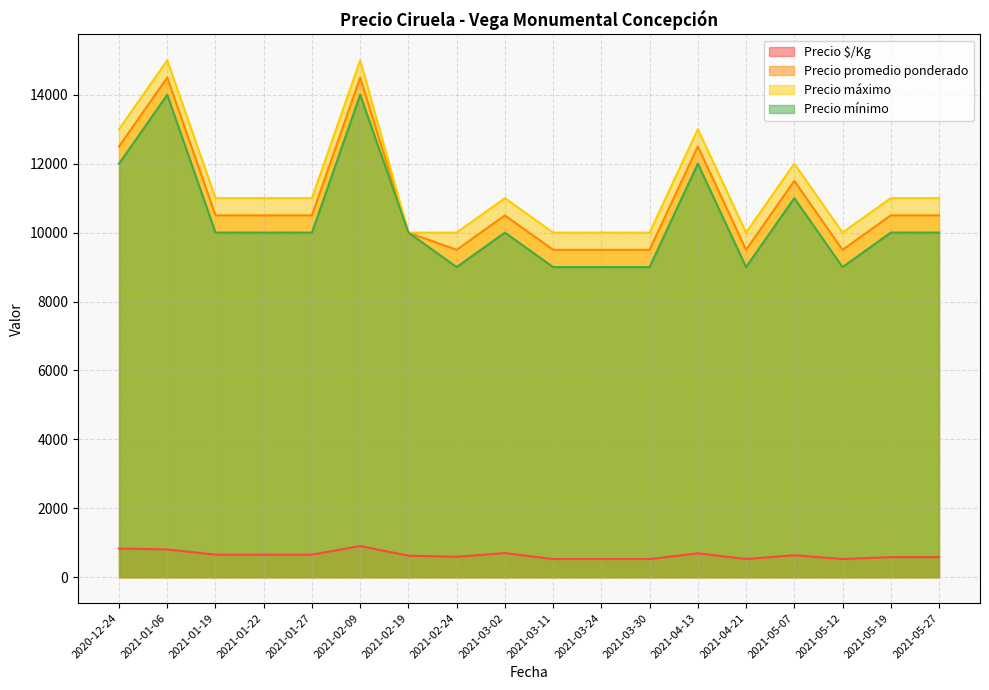

What are all the series names shown in the legend?

Precio $/Kg, Precio promedio ponderado, Precio máximo, Precio mínimo